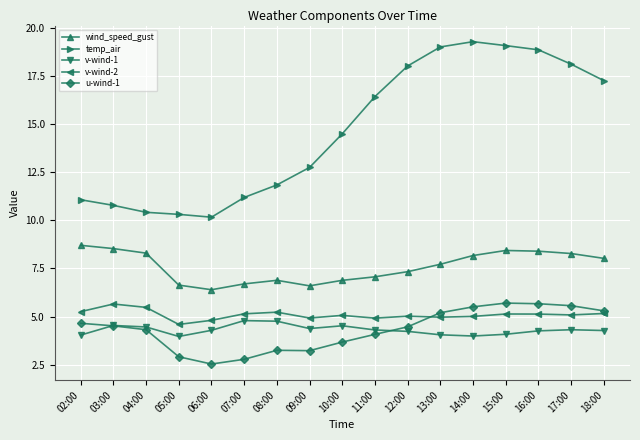

At how many categories does at least one series exceed 14?

9